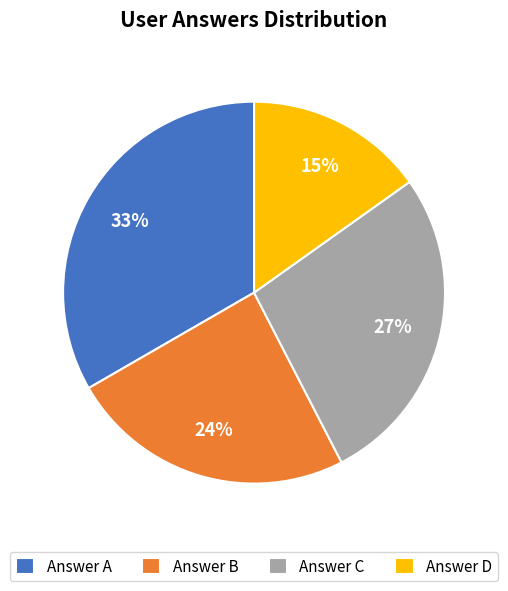

What is the ratio of the value at Answer D to the value at Answer C?

0.6